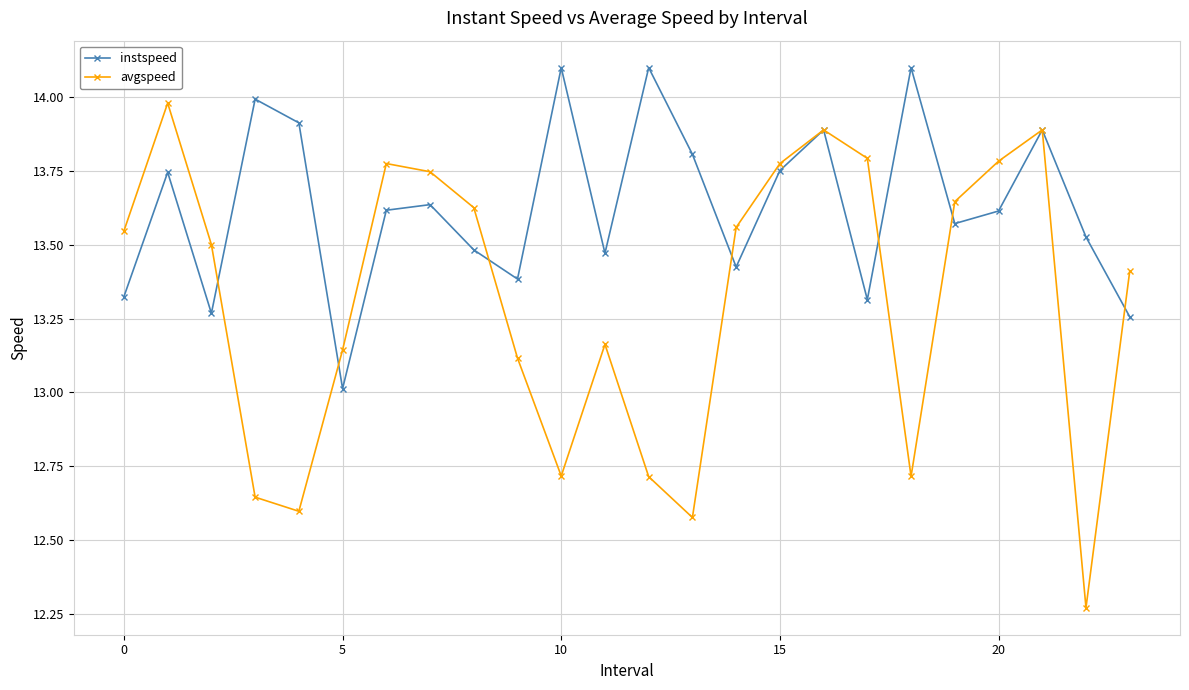

List the series in order of their peak value, lowest first.

avgspeed, instspeed